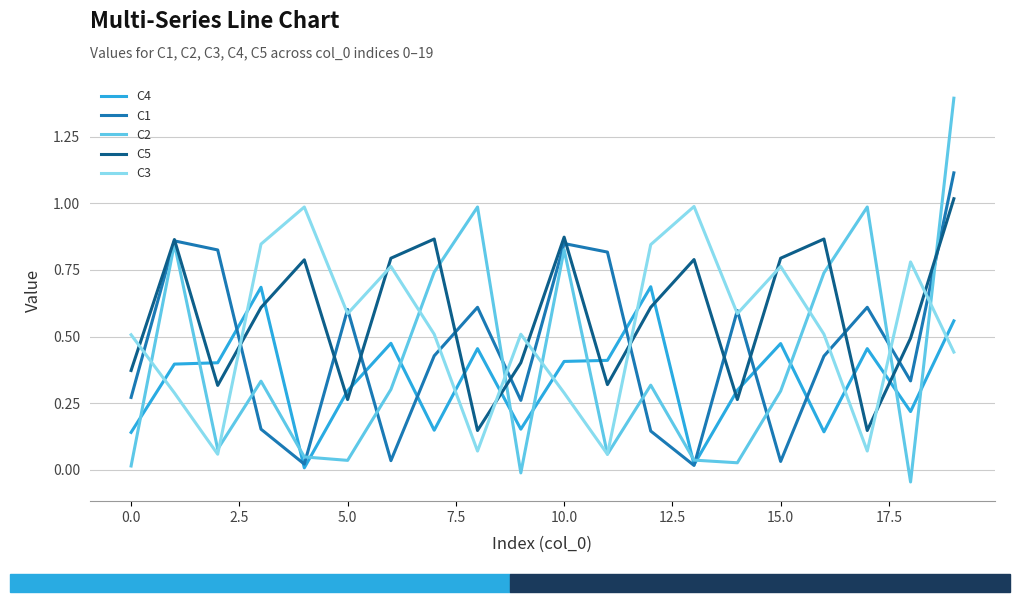

After their last crossing, which series has the higher values: C5 or C3?

C5